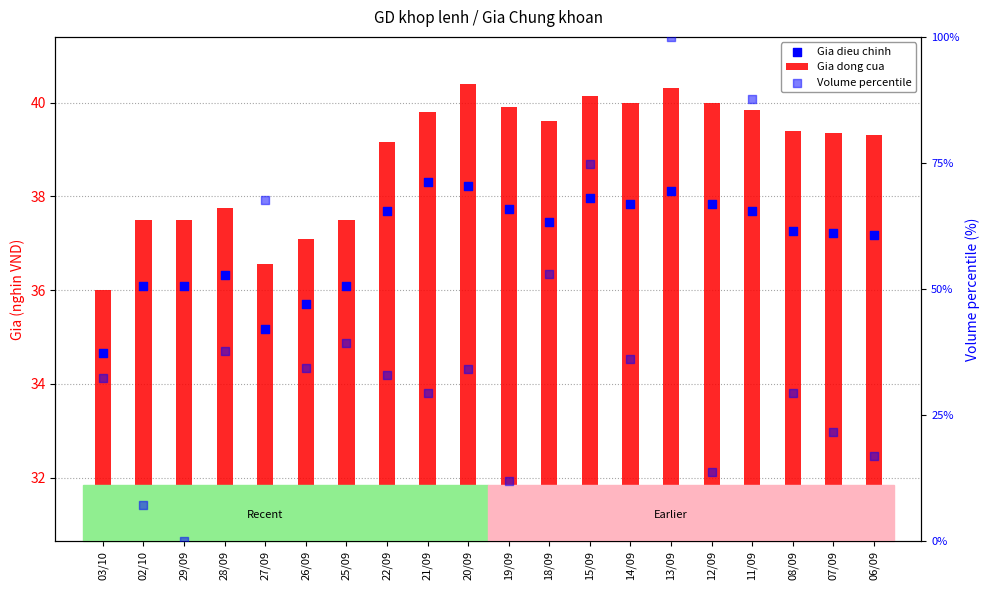

At how many categories does at least one series exceed 52?

5